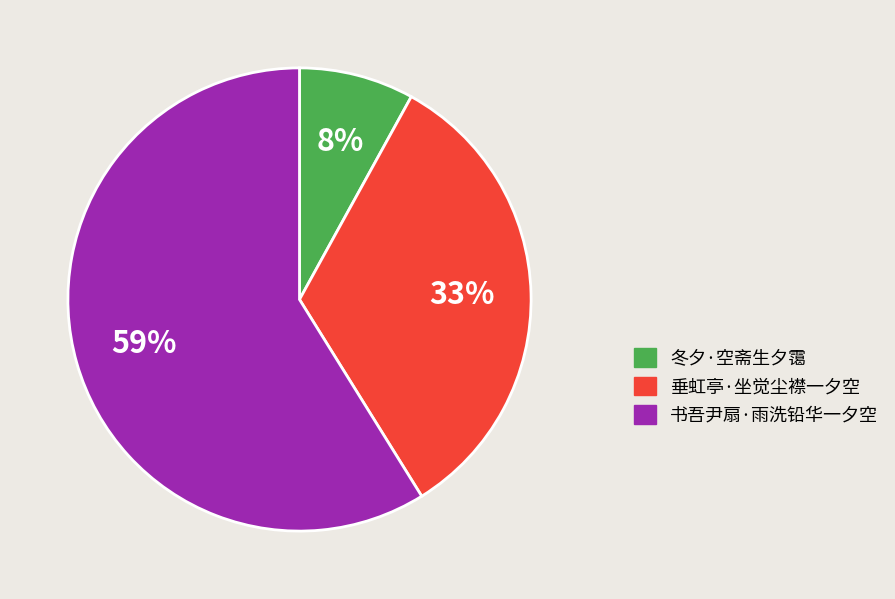

Is there a majority slice in this chart?

Yes